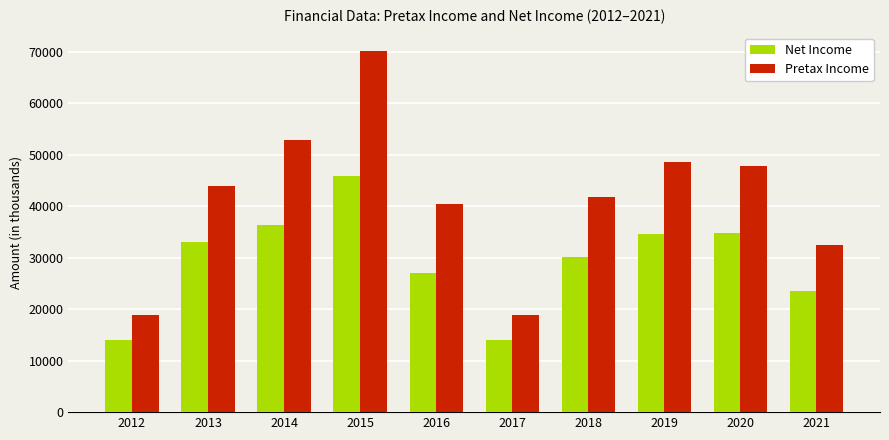

Is the value of Net Income at 2019 greater than the value of Pretax Income at 2014?

No